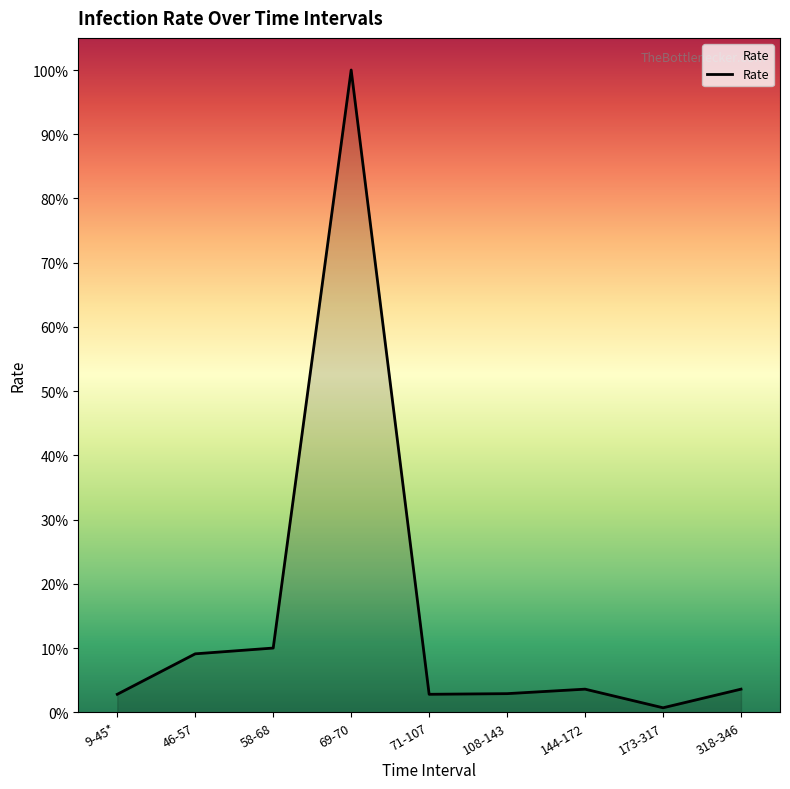

True or false: the data has more than 1 interior local peaks.

True